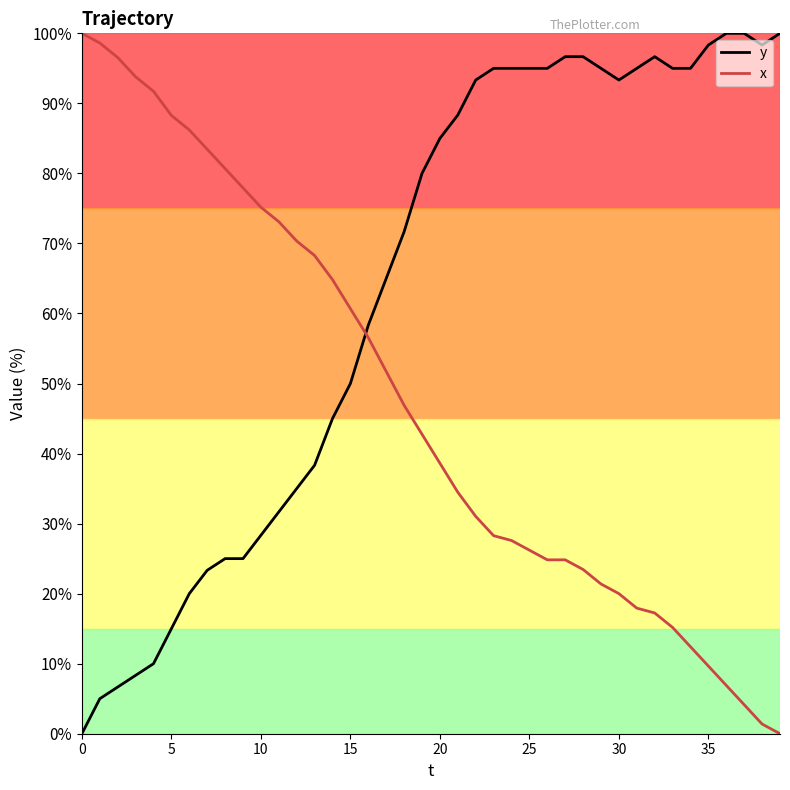

Which series has the largest total across all categories?

y